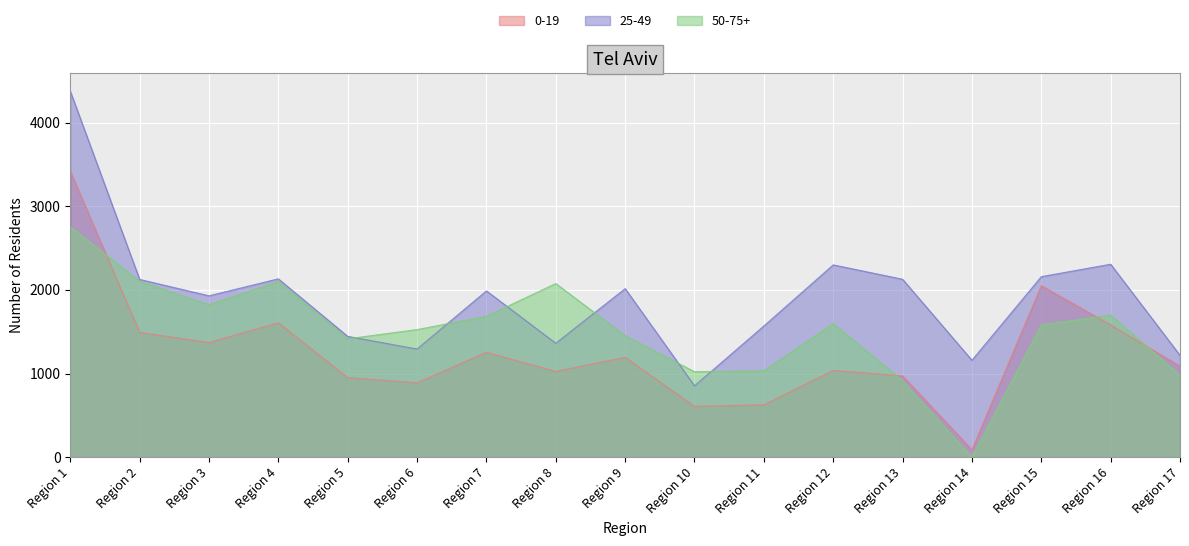

Where is the first local maximum for 25-49?

Region 4